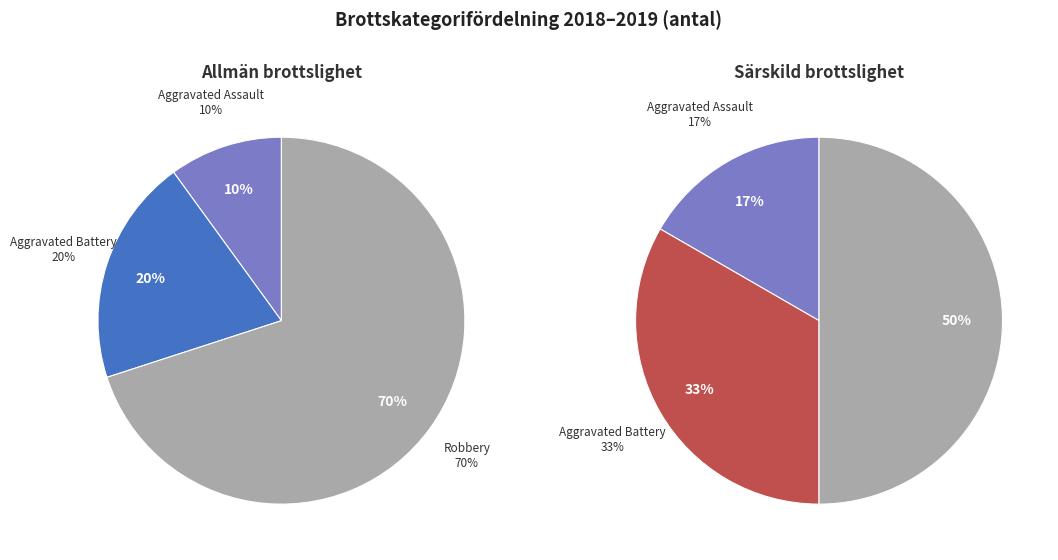

What percentage is NOT represented by Aggravated Battery?

66.7%